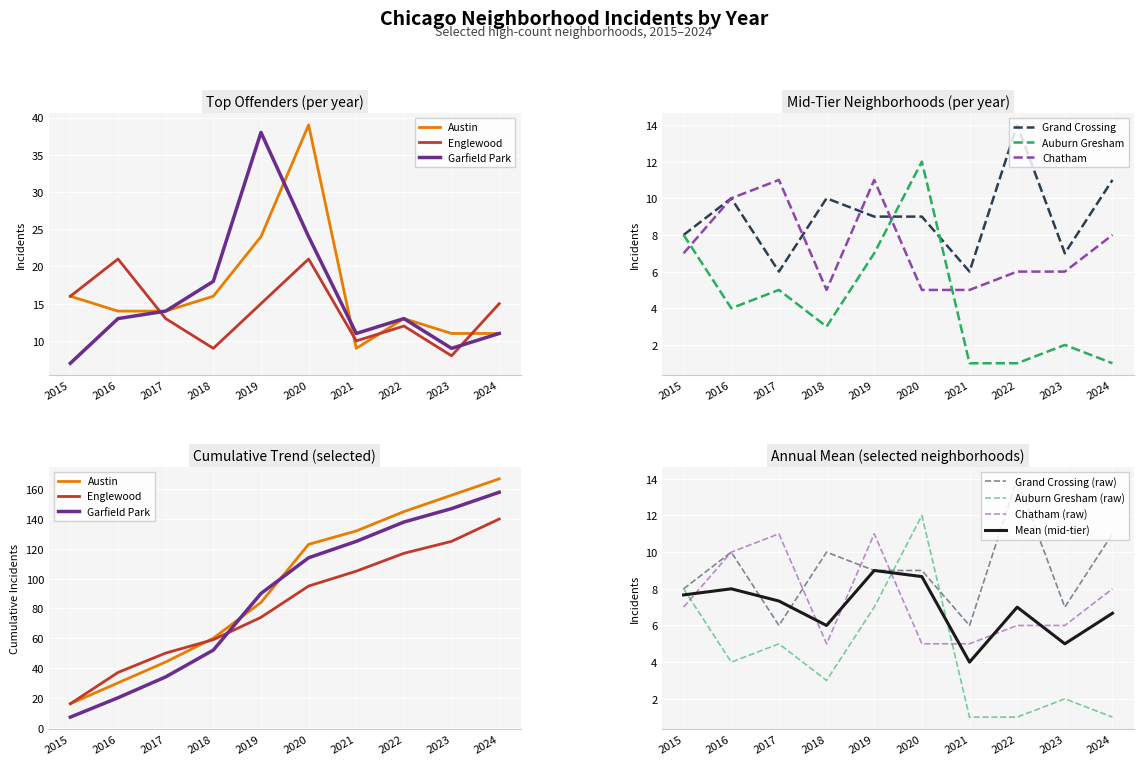

At which category does the chart reach its peak across all series?

2020